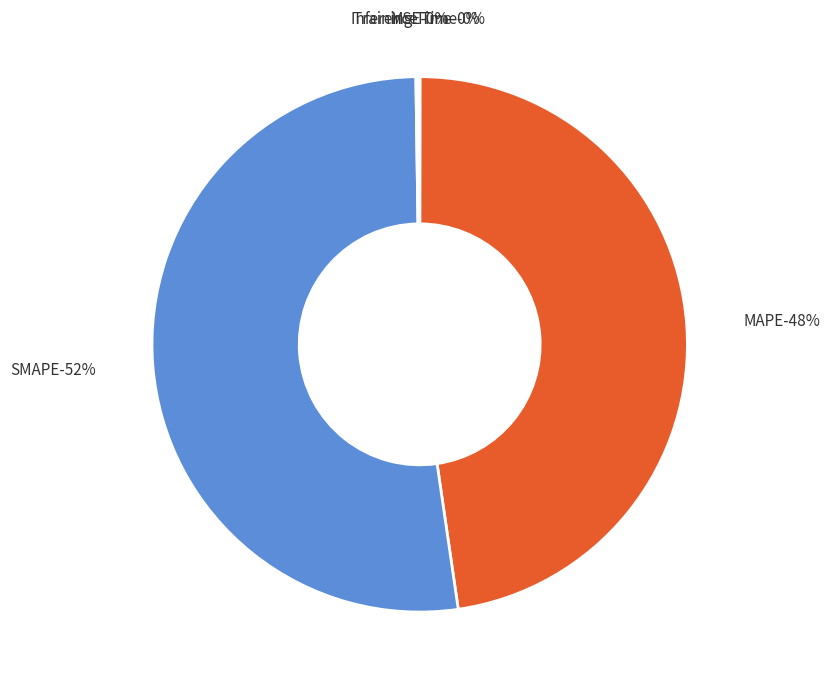

Rank the categories by value from highest to lowest.

SMAPE, MAPE, Inference Time, Training Time, MSE